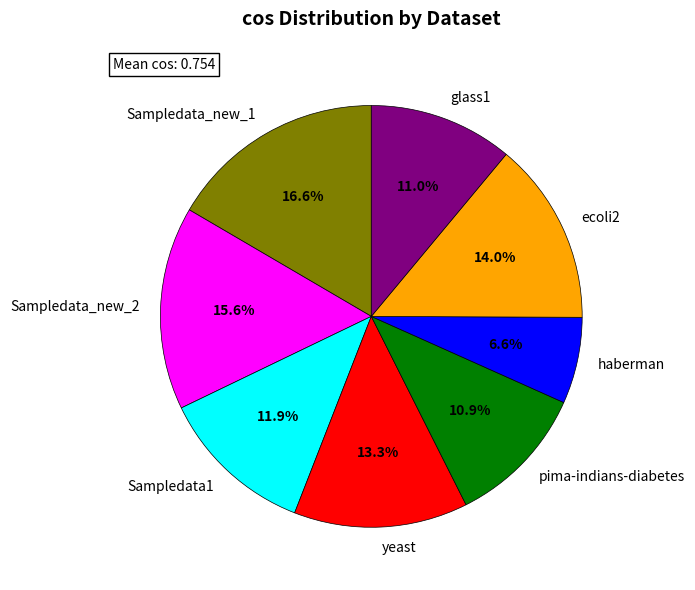

What percentage is the ecoli2 slice, to the nearest percent?

14%